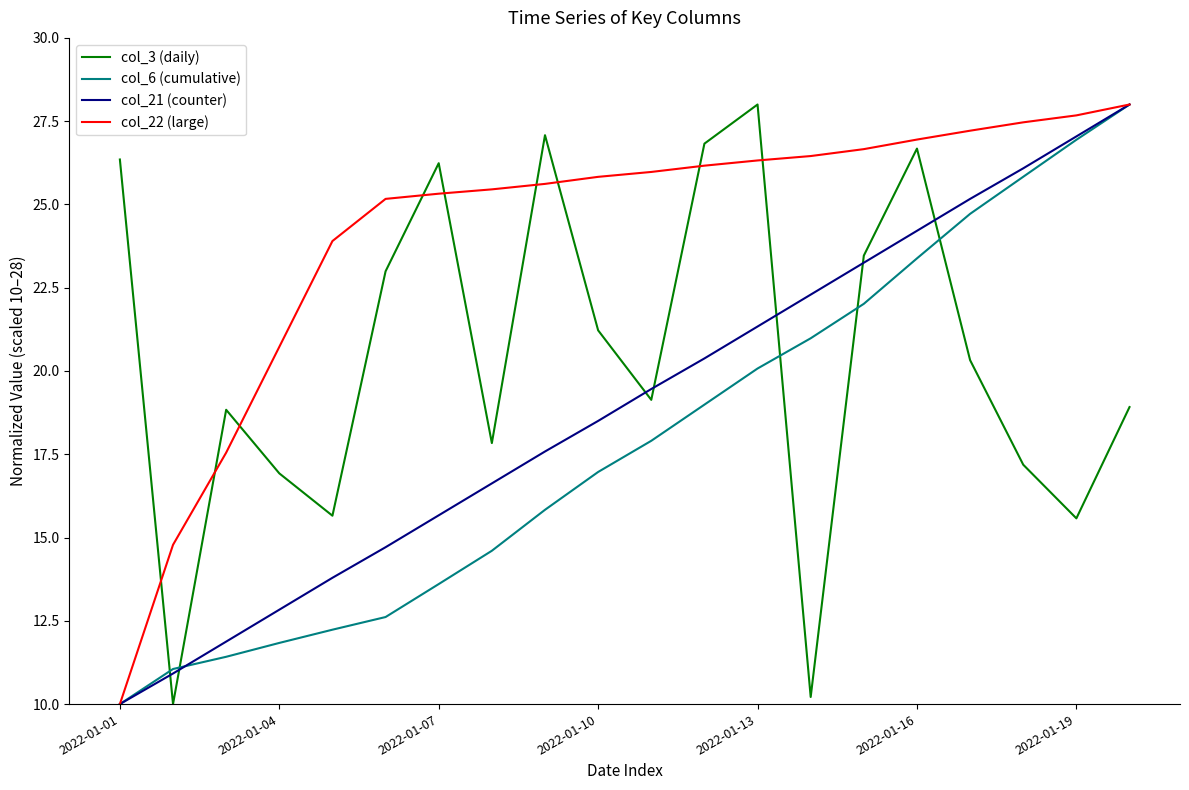

What is the lowest value of the col_21 (counter) series?

10.0